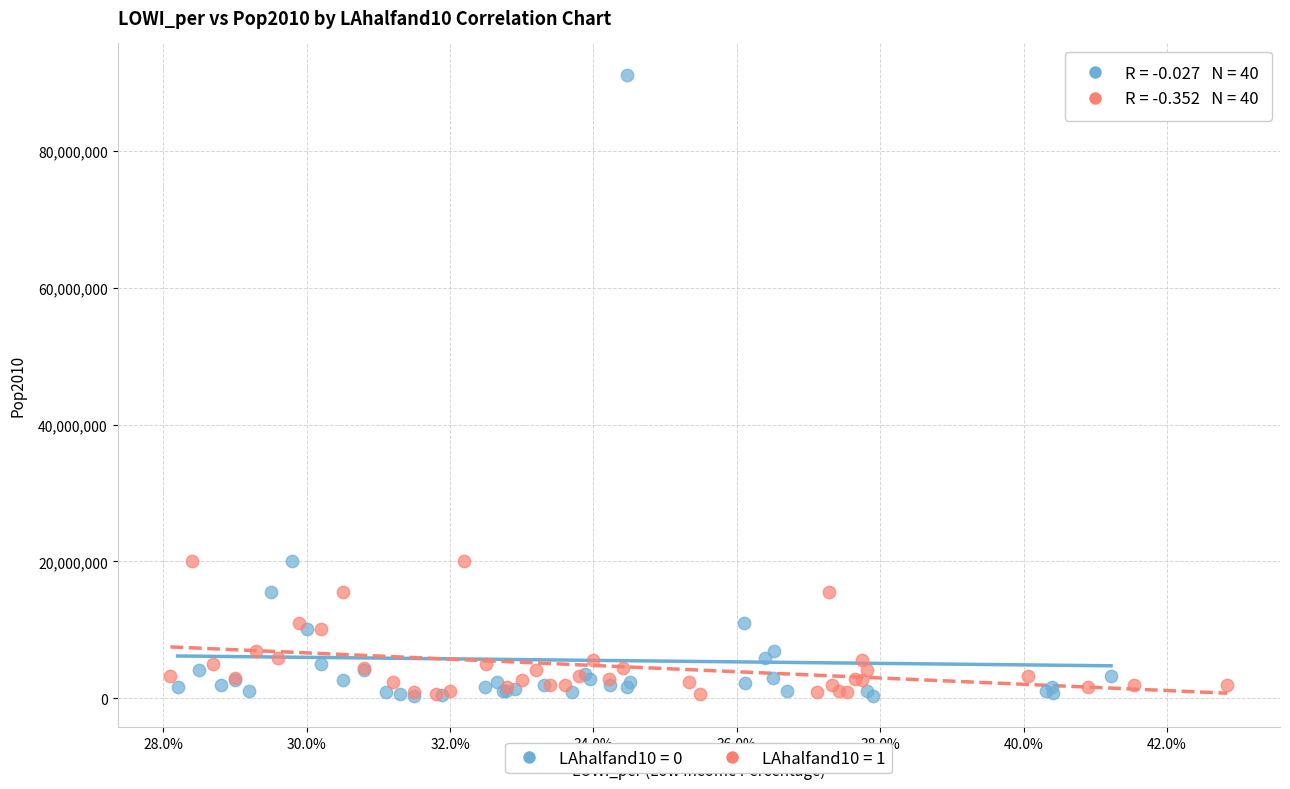

Which series has the largest Y range (max minus min)?

LAhalfand10 = 0